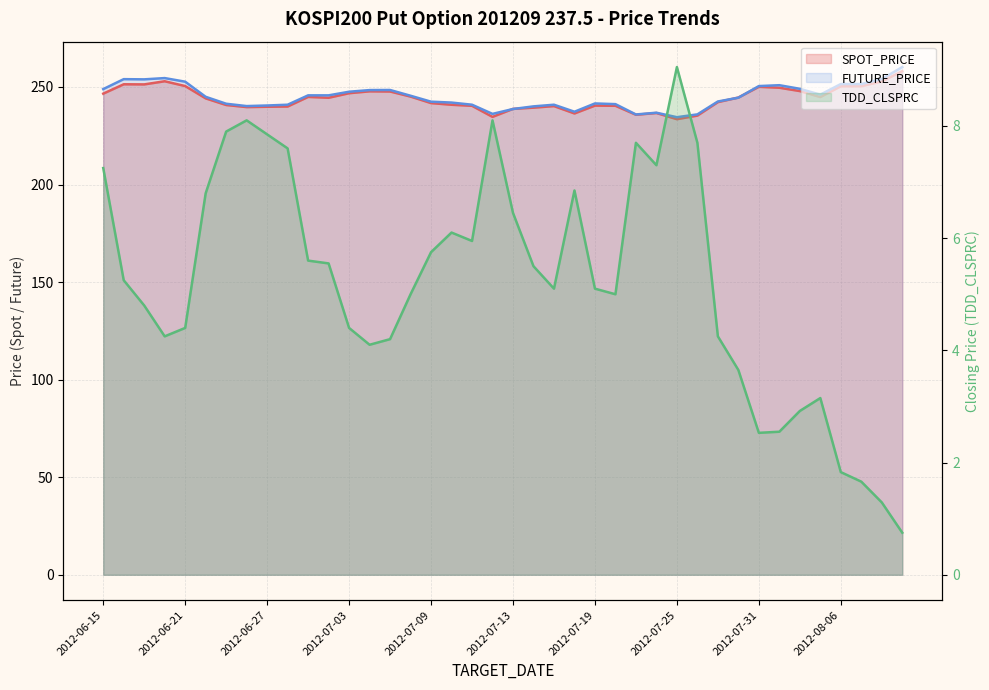

At which label is FUTURE_PRICE closest to 247?

2012-07-03